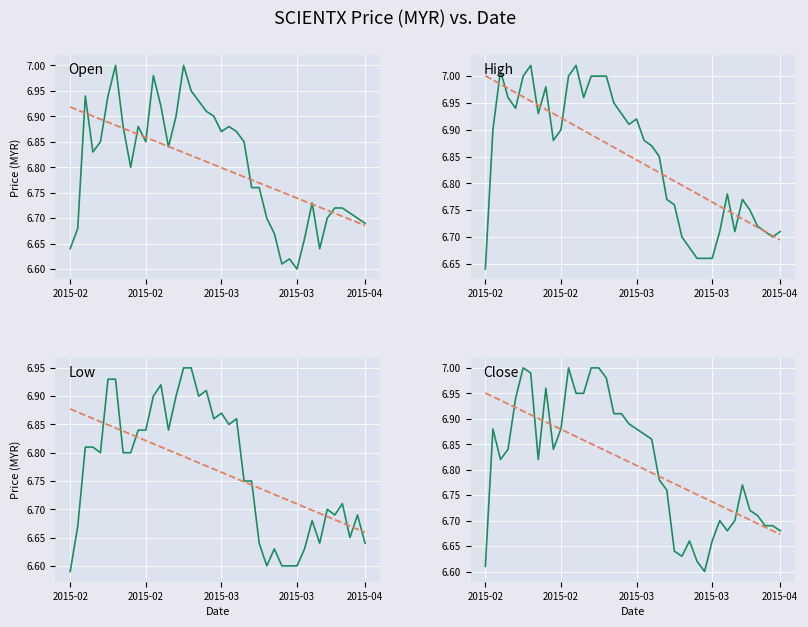

What are all the series names shown in the legend?

open, high, low, close